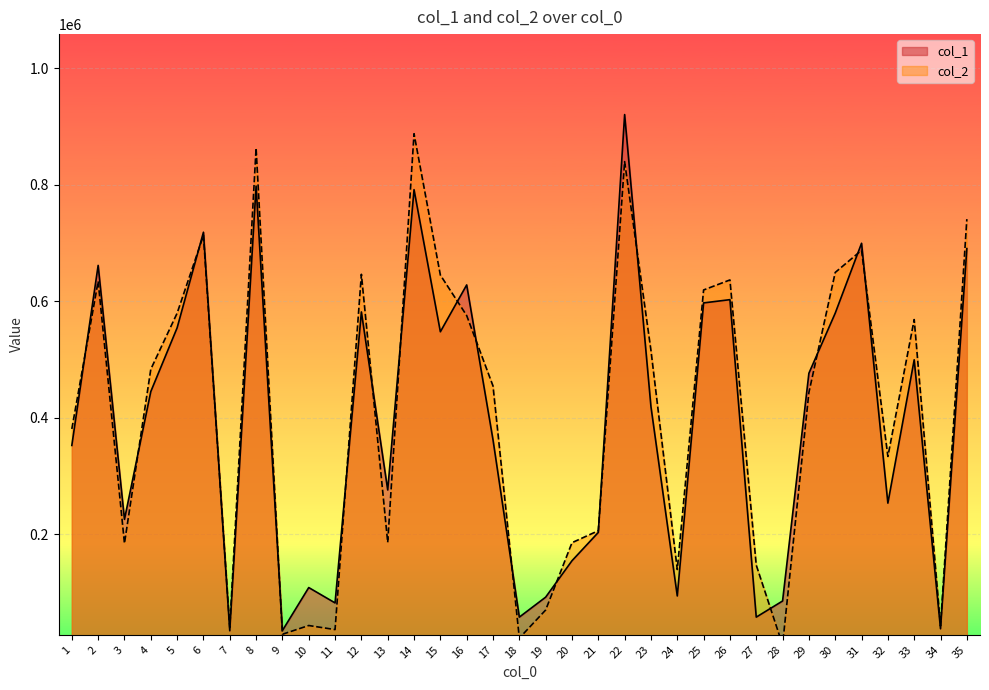

True or false: col_1 has a value of 718757 at 6.

True